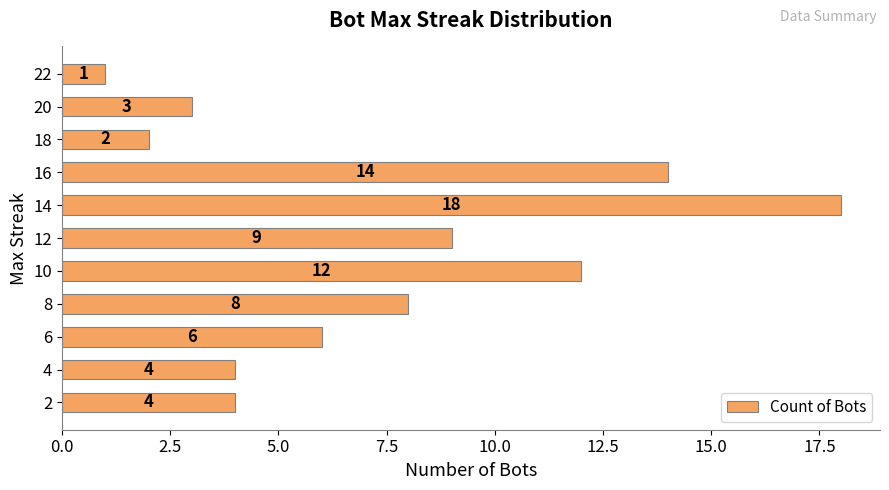

The value at 14 is 5. True or false?

False